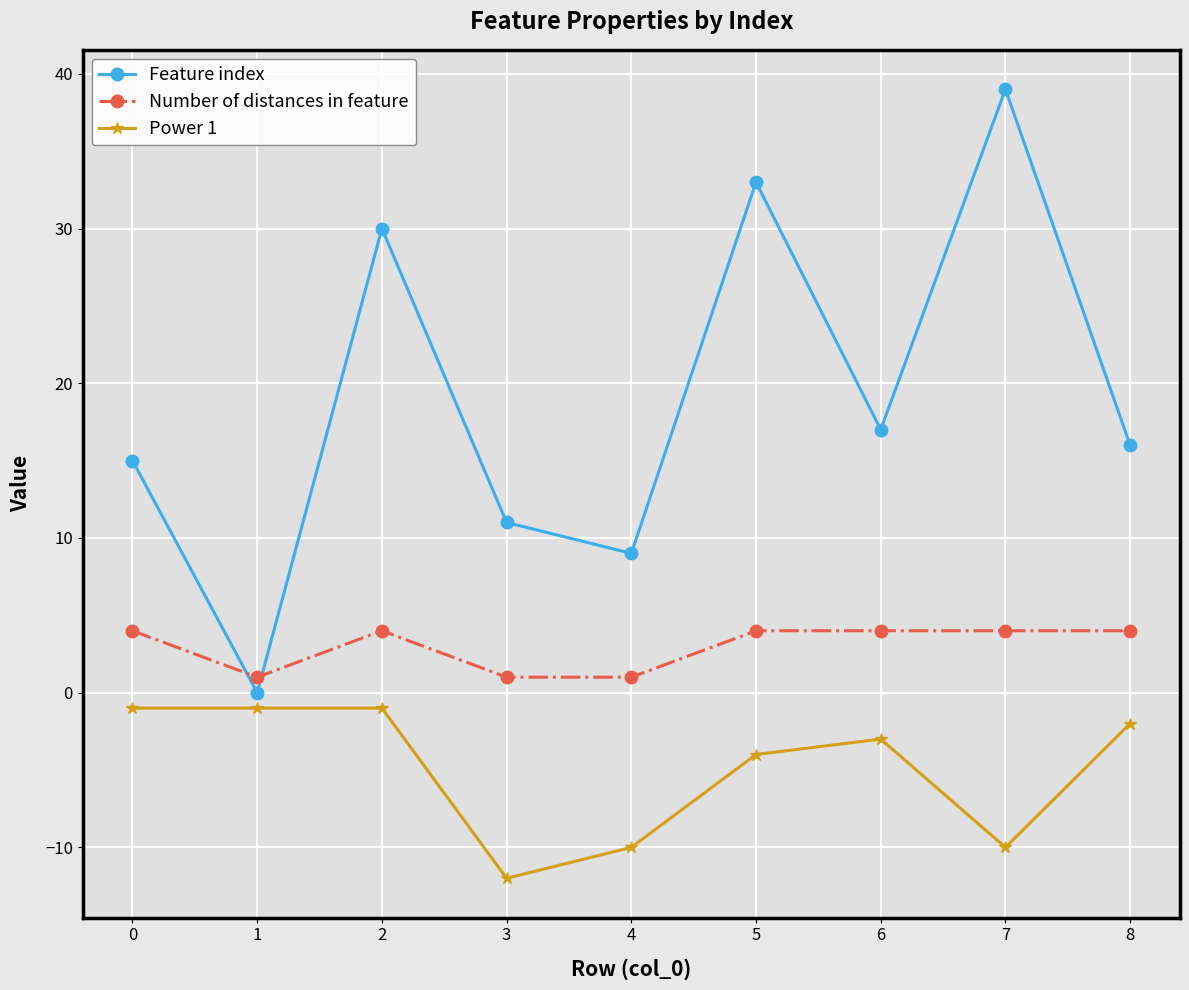

What are all the series names shown in the legend?

Feature index, Number of distances in feature, Power 1